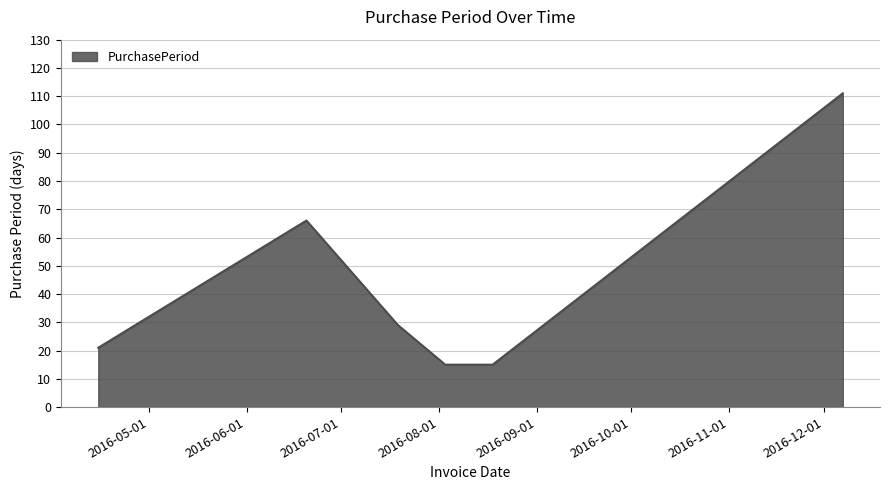

What is the minimum value shown in the chart?

15